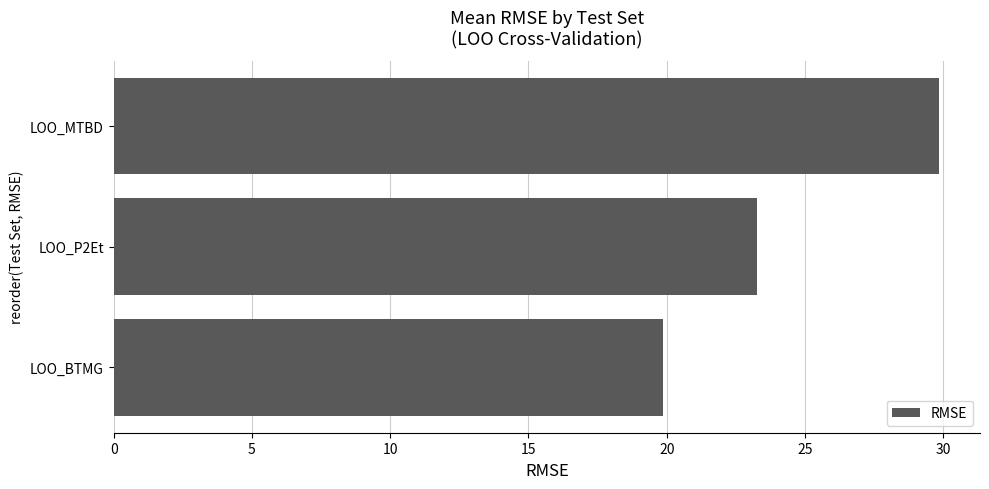

The chart shows a value of 41.0 at LOO_MTBD. True or false?

False